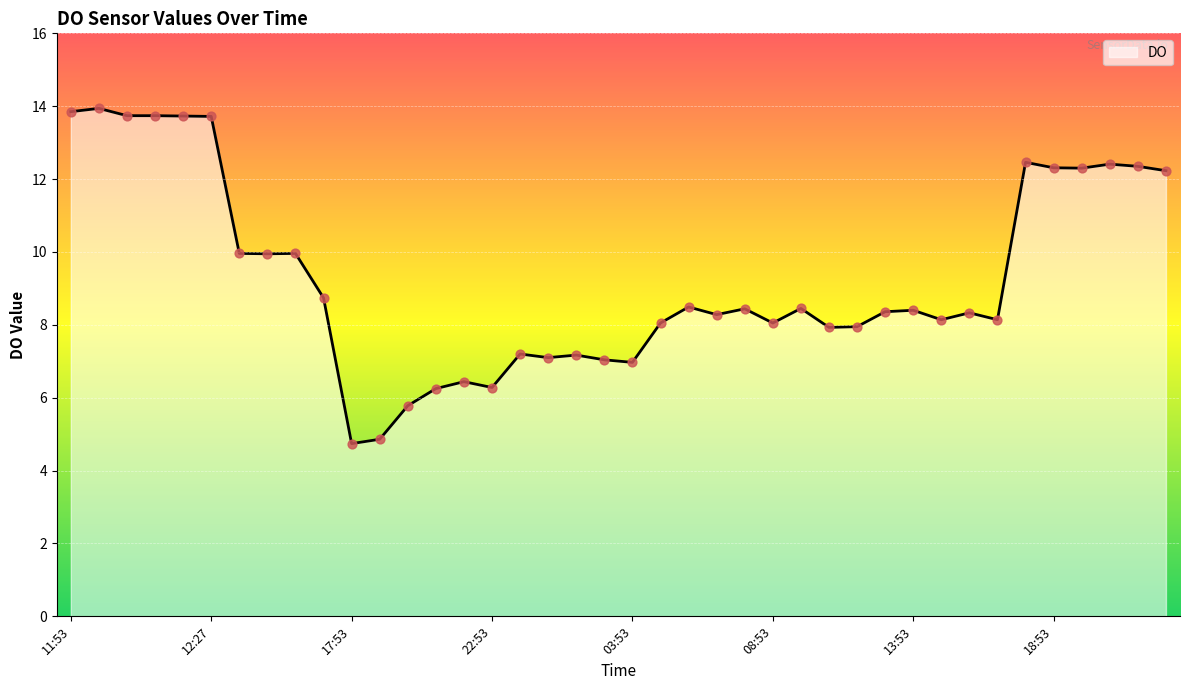

What is the smallest value displayed?

4.7